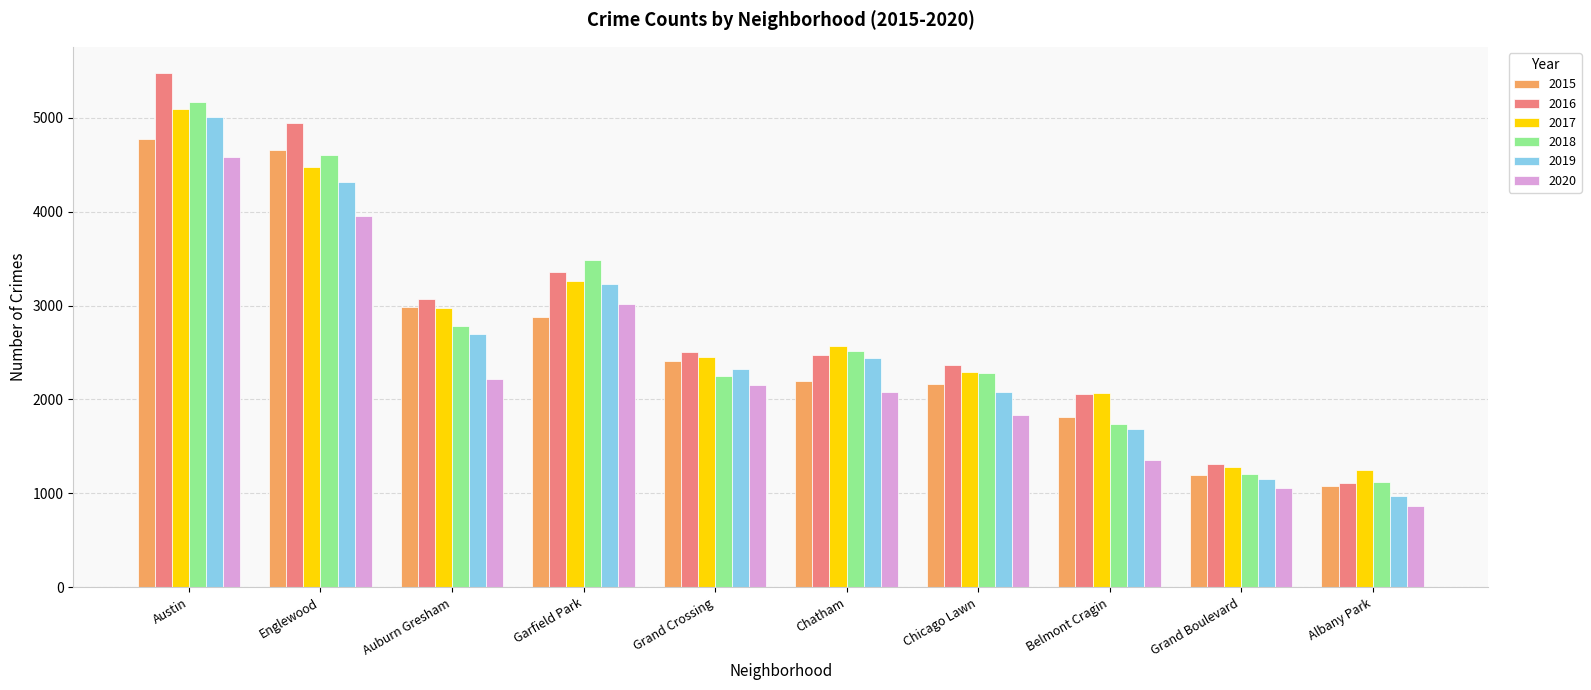

What is the total value across all series at Englewood?

26939